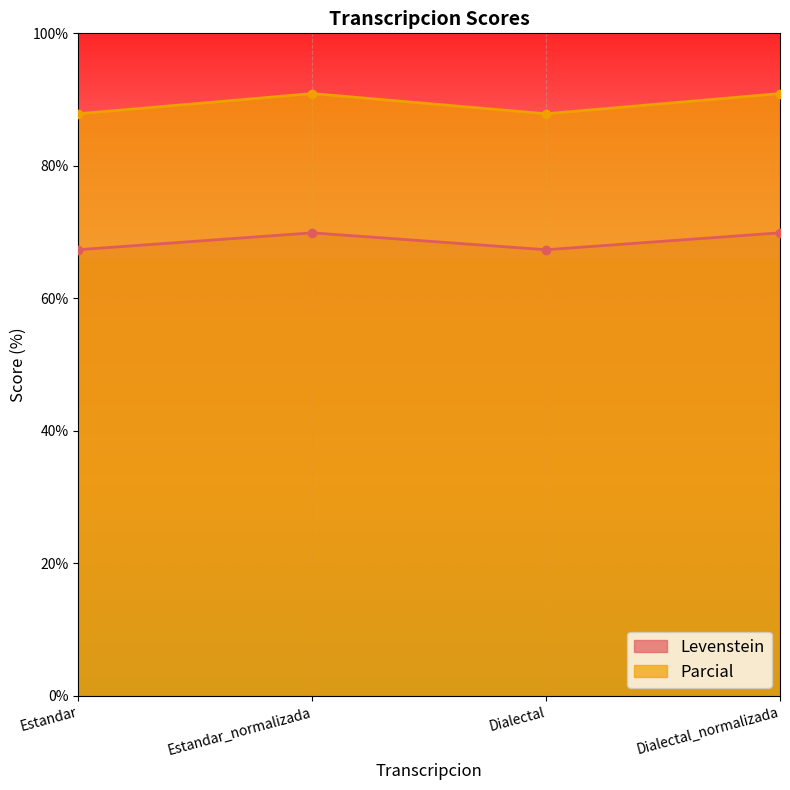

At how many categories does at least one series exceed 86?

4